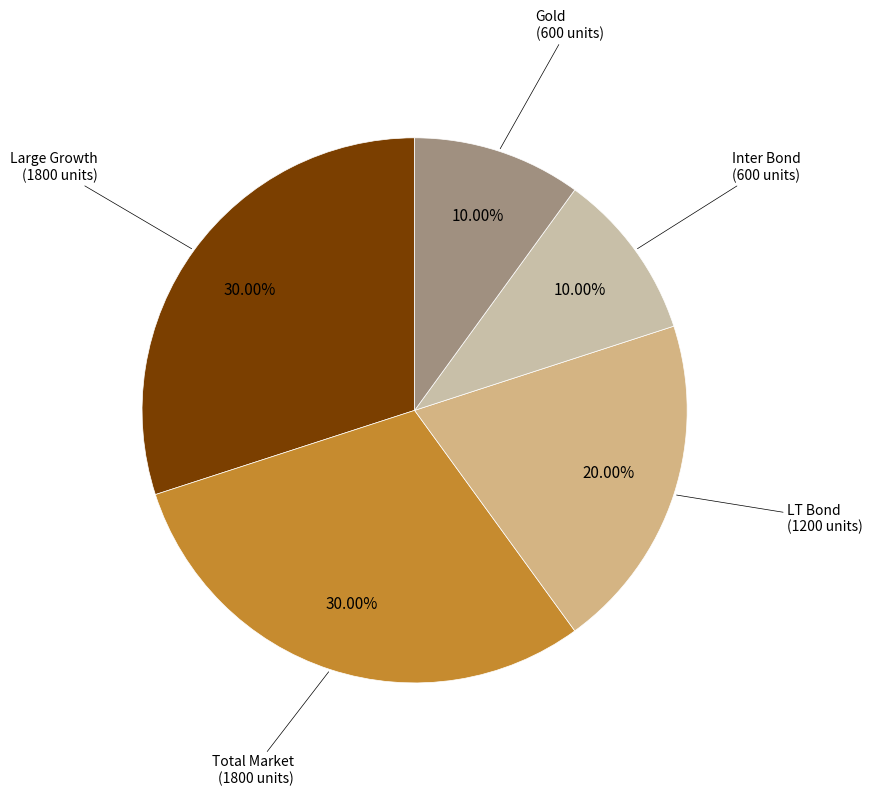

To the nearest percent, what is the difference between the largest and smallest slice percentages?

20%